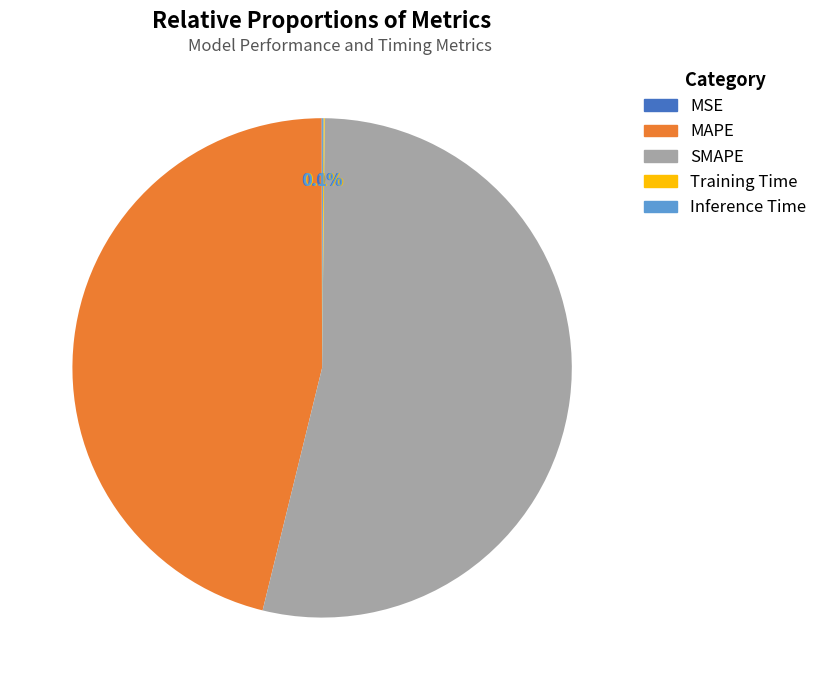

Is there any slice that represents more than half of the pie?

Yes